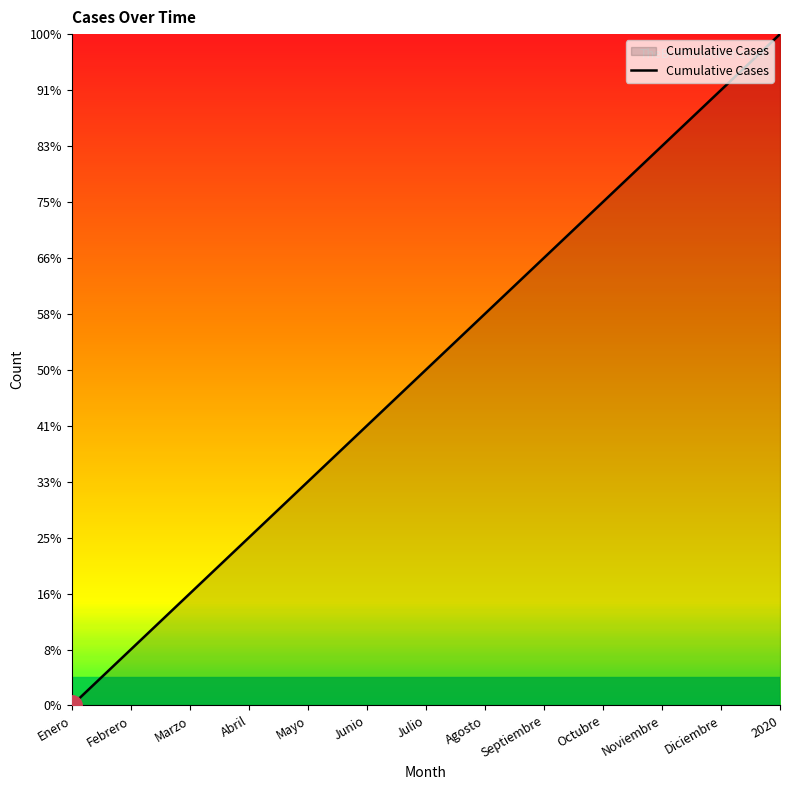

Read the value at Agosto, to the nearest 5.

5